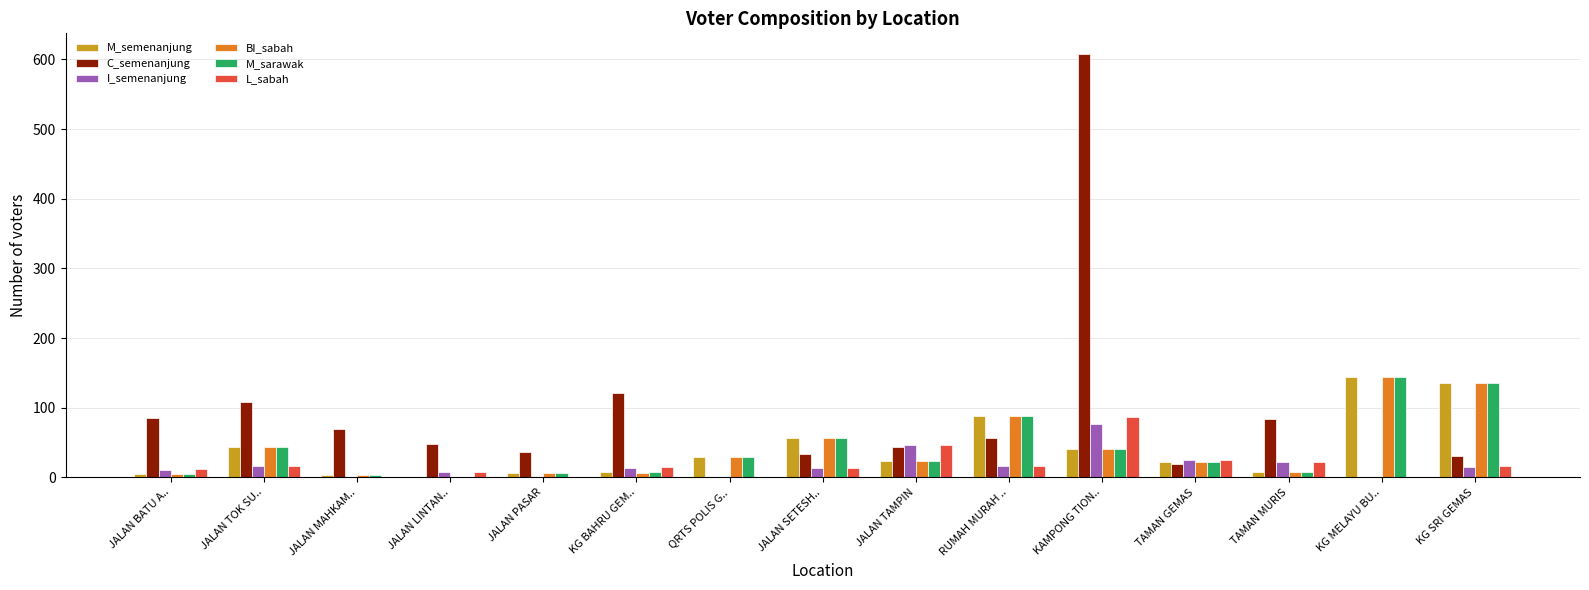

Which label corresponds to the largest value in the chart?

KAMPONG TION..